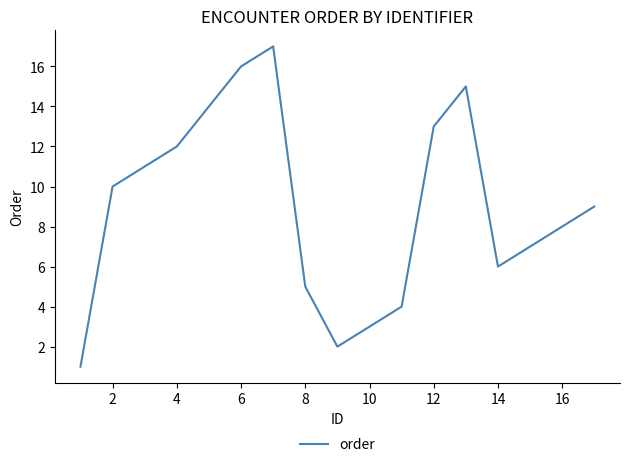

What is the greatest value displayed?

17